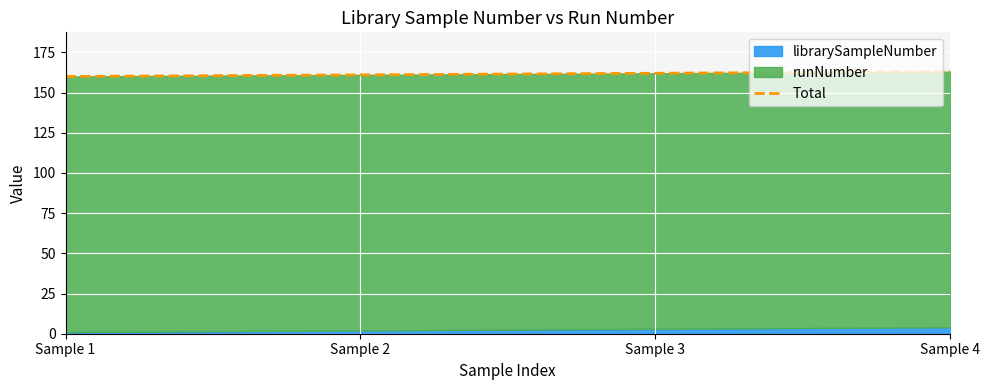

Rank the categories by value from highest to lowest.

Sample 4, Sample 3, Sample 2, Sample 1